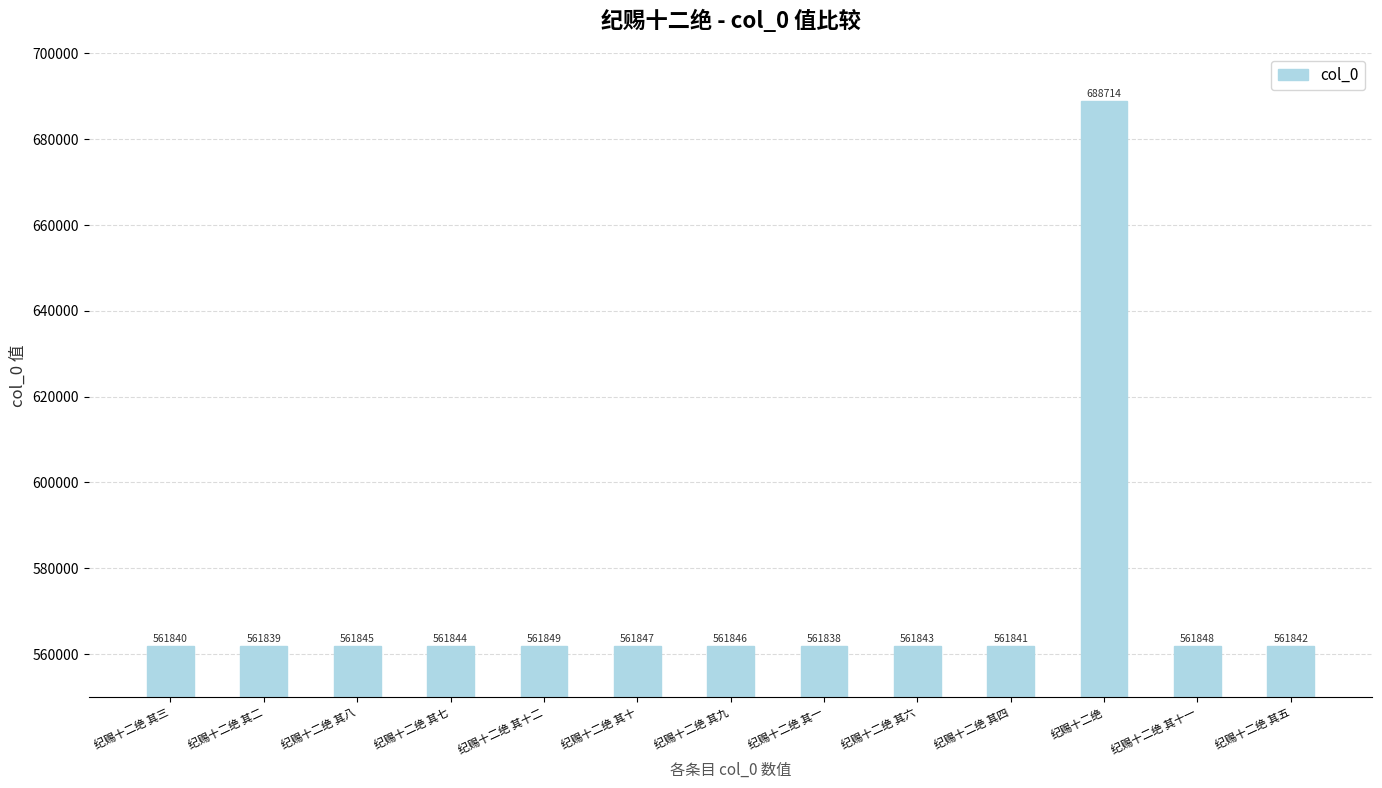

Approximately how many times larger is the value at 纪赐十二绝 其二 compared to 纪赐十二绝 其一?

1.0